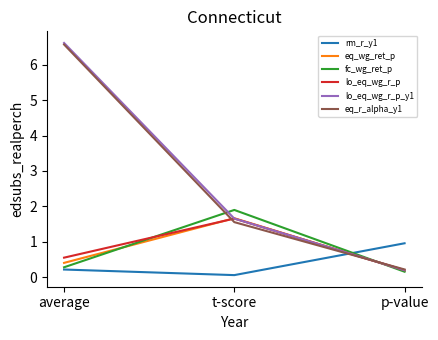

What is the spread (max minus min) of values at t-score?

1.8